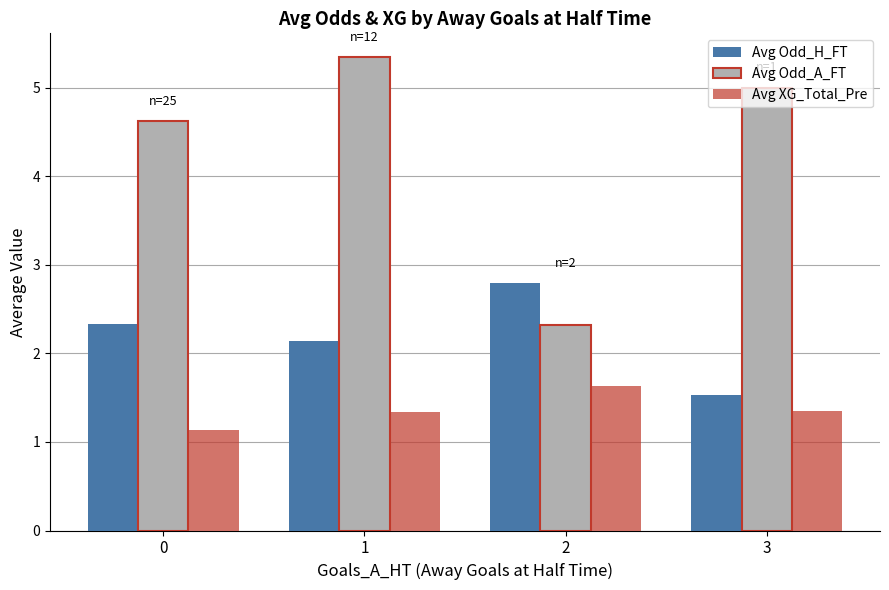

What is the value of the Avg Odd_H_FT bar at the 2nd from the left?

2.1